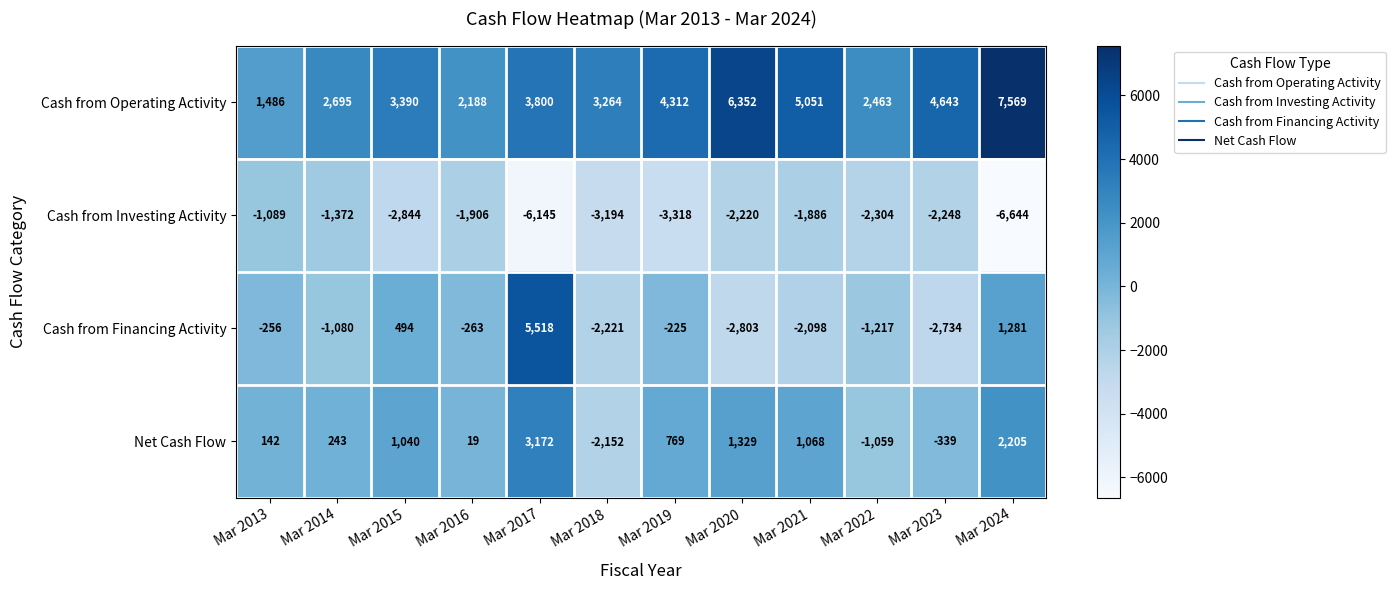

Which series has the widest spread of values?

Cash from Financing Activity